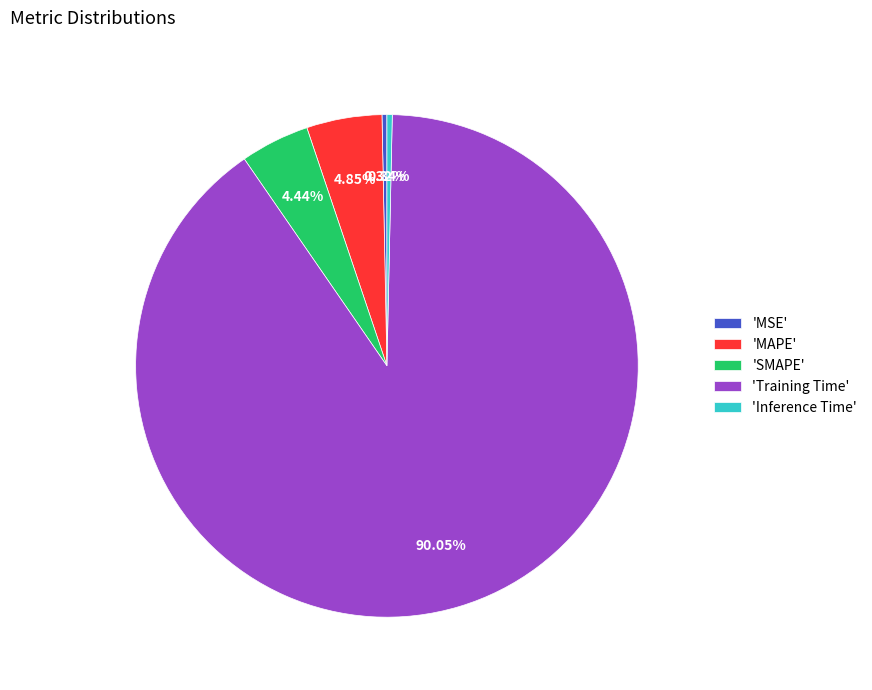

Which has a higher value, 'SMAPE' or 'Training Time'?

'Training Time'